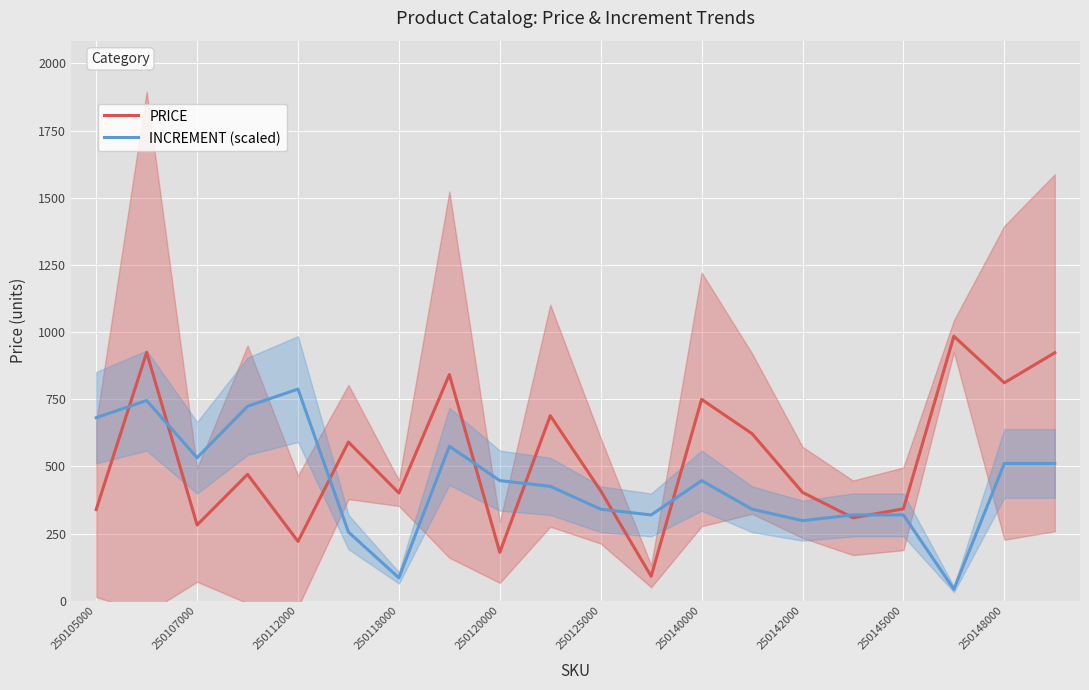

Reading right to left, transcribe all the data shown in this chart.

PRICE: 923.0	811.2	984.7	342.1	308.7	403.2	621.8	749.5	90.9	409.0	688.9	180.0	841.9	401.0	590.6	220.7	470.3	281.8	924.6	339.5
INCREMENT (scaled): 511.0	511.0	42.6	319.4	319.4	298.1	340.7	447.1	319.4	340.7	425.8	447.1	574.9	85.2	255.5	787.8	723.9	532.3	745.2	681.3